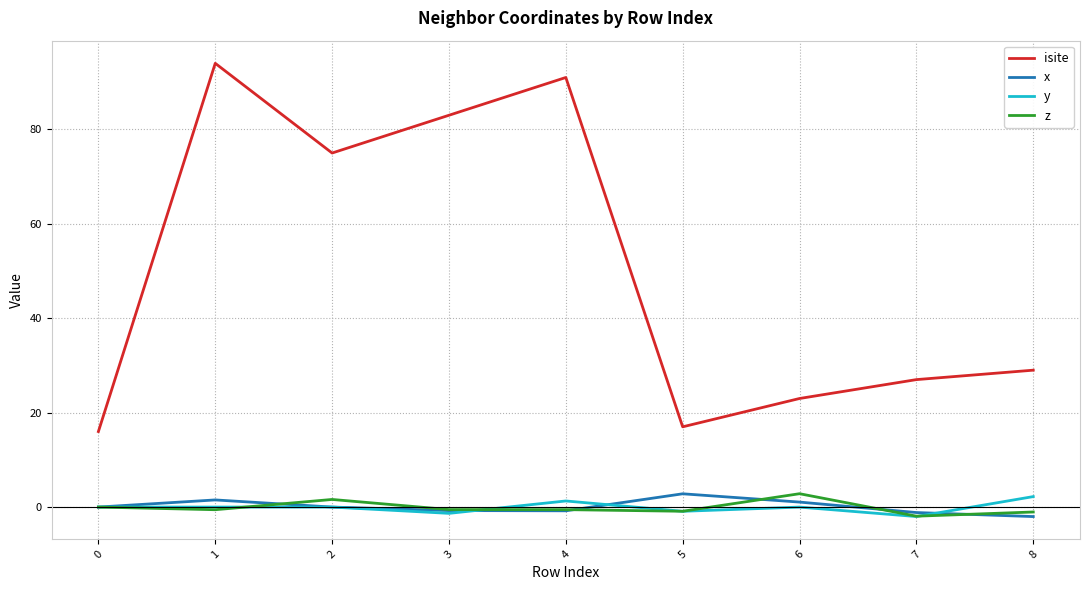

What is the highest value of the isite series?

94.0